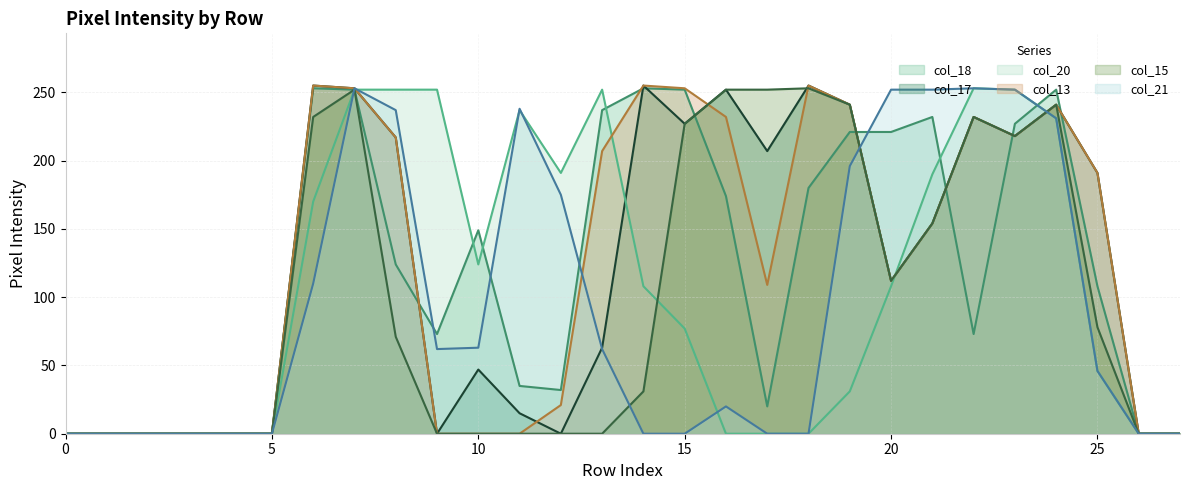

At which category does col_17 line reach its first local valley?

9